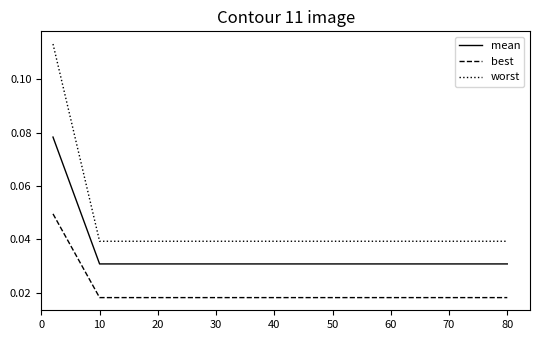

True or false: best and worst intersect in this chart.

False